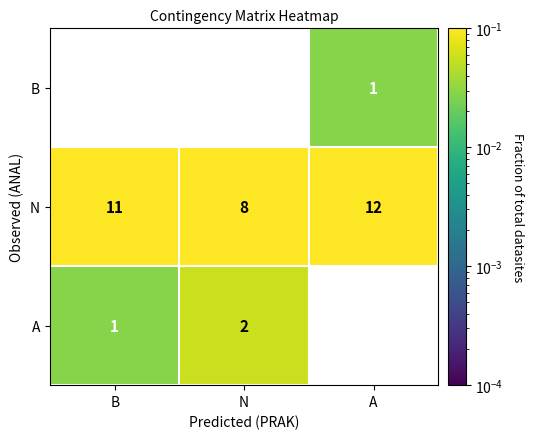

Count the number of categories in the chart.

3